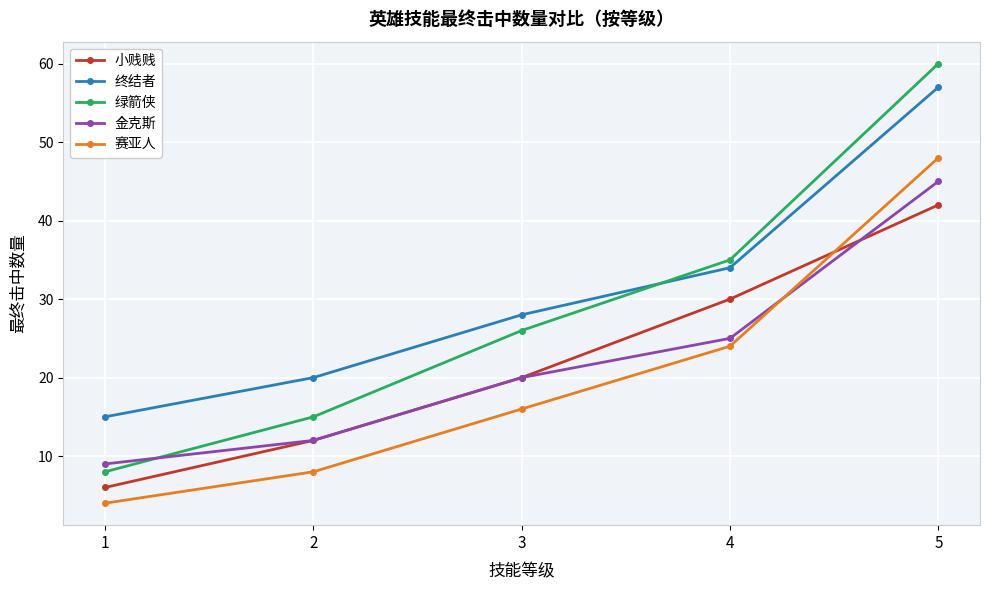

What is the value of the 赛亚人 point at the 5th from the left?

48